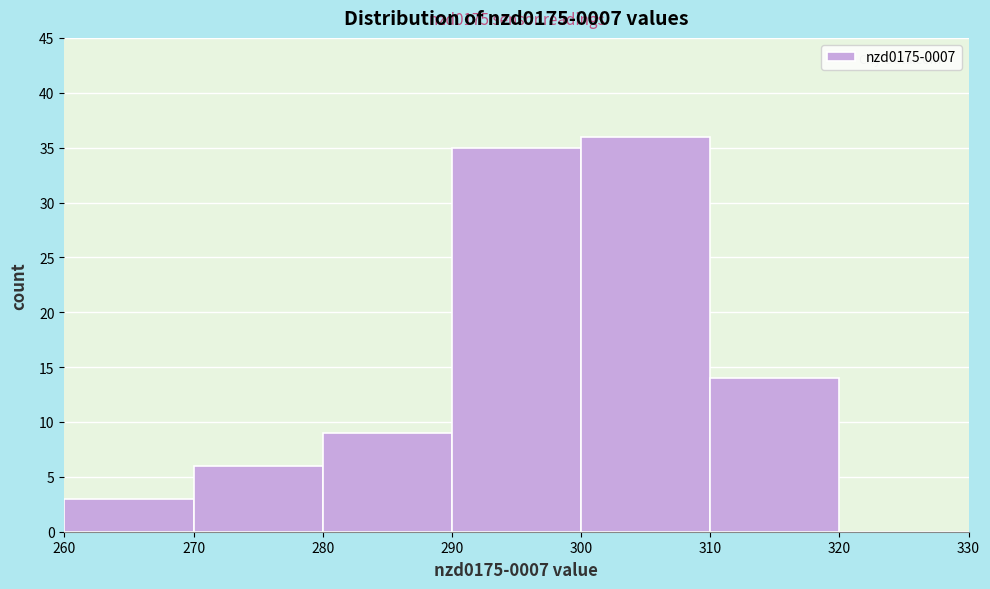

Over which range of the x-axis is the bar tallest?

300 to 310